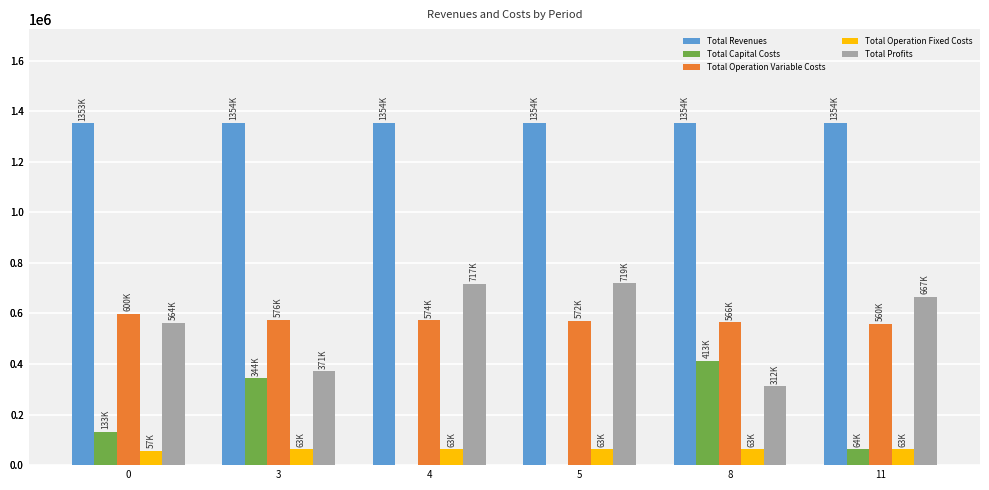

What is the value of the Total Profits bar at the 1st from the left?

563879.8